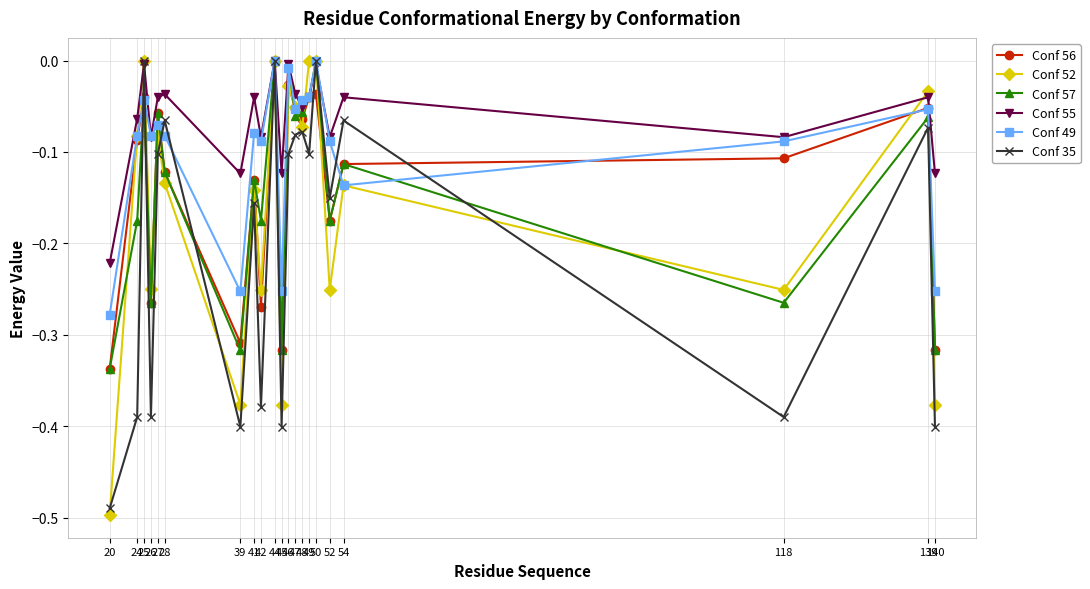

How many interior local peaks does the Conf 55 series have?

8